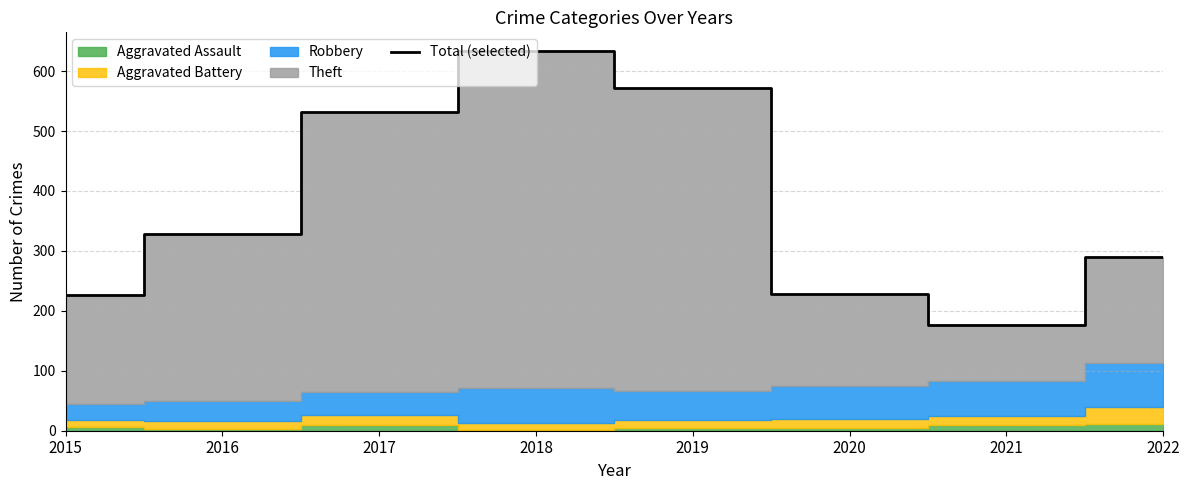

List the labels in order of value, largest first.

2018, 2019, 2017, 2016, 2022, 2020, 2015, 2021